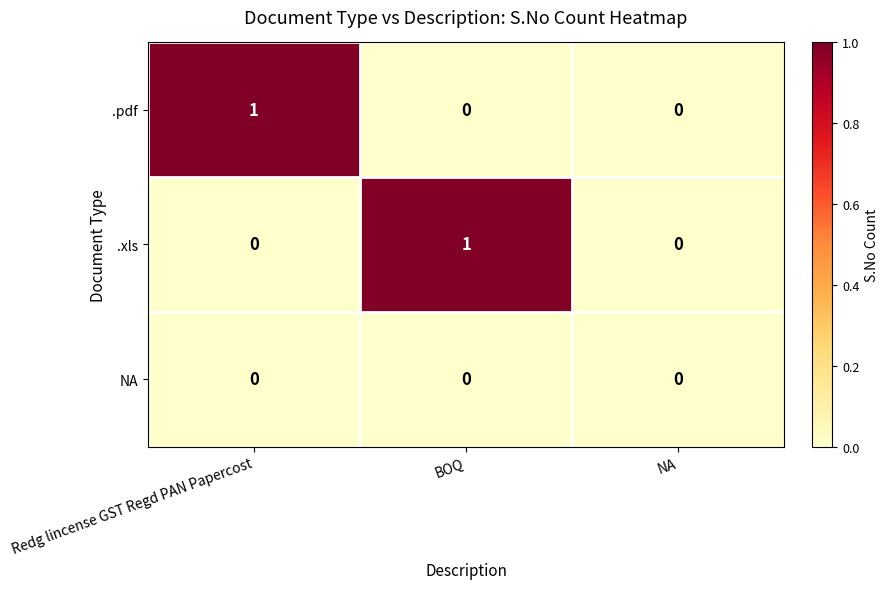

True or false: .pdf has a value of 0 at BOQ.

True